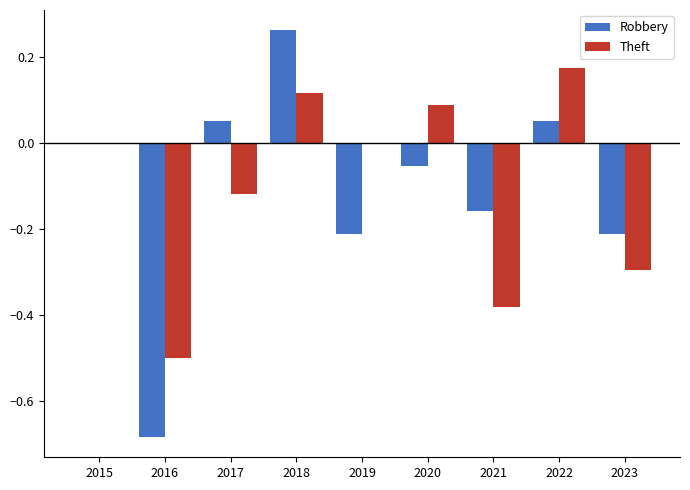

What is the total value across all series at 2016?

-1.2